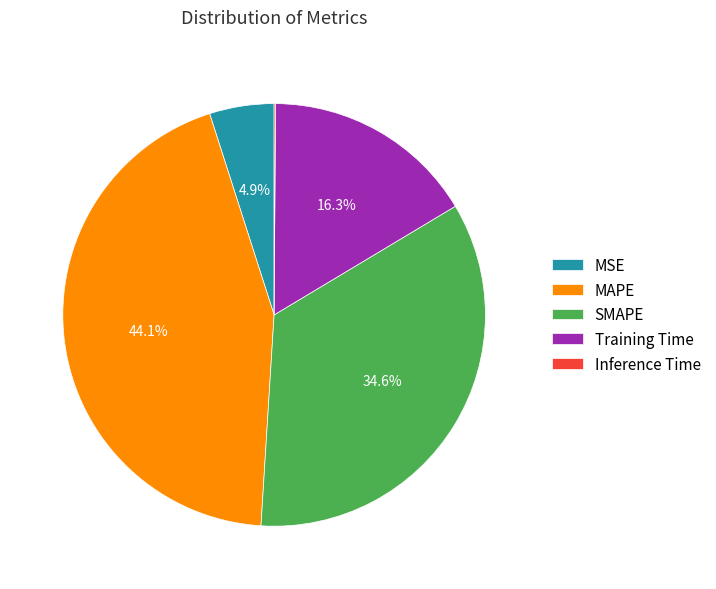

What is the total percentage of SMAPE and MAPE?

78.7%